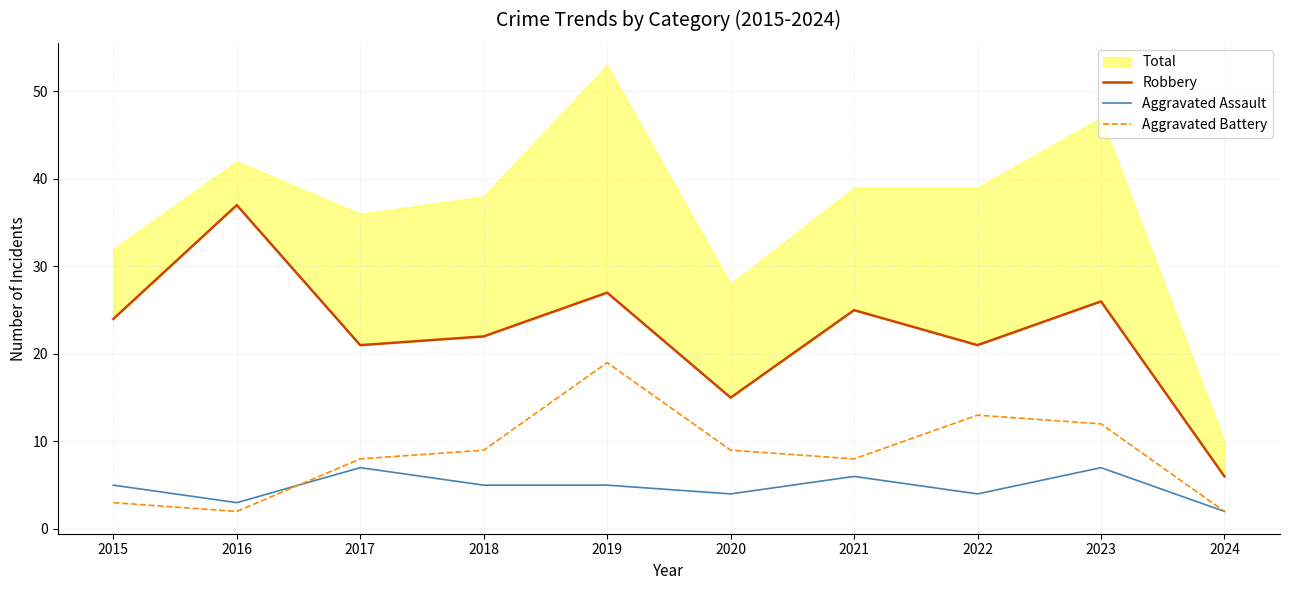

Is the value of Aggravated Battery at 2017 greater than the value of Aggravated Assault at 2018?

Yes